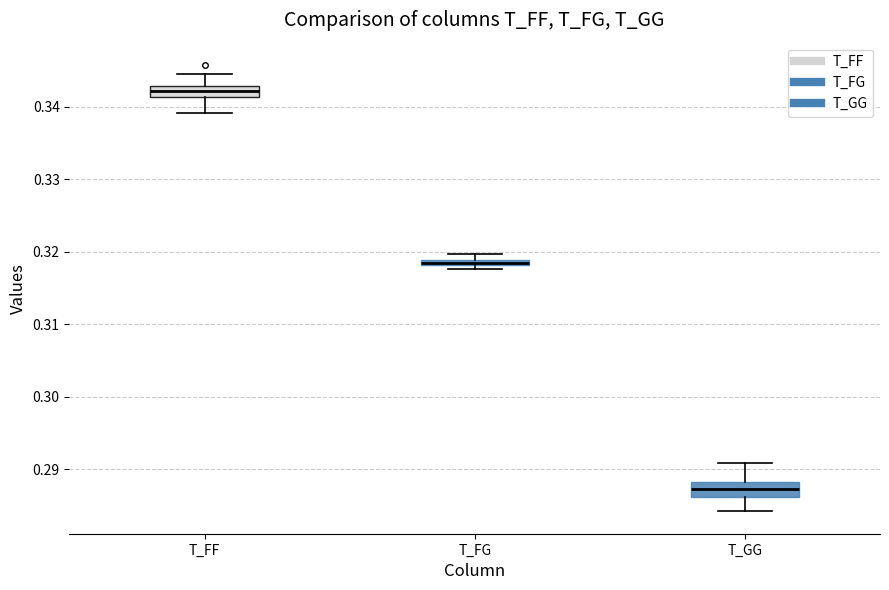

Where is the upper edge of the box for T_FG on the y-axis? The values are not printed on the chart, so give them approximately, as read against the axis.

0.319